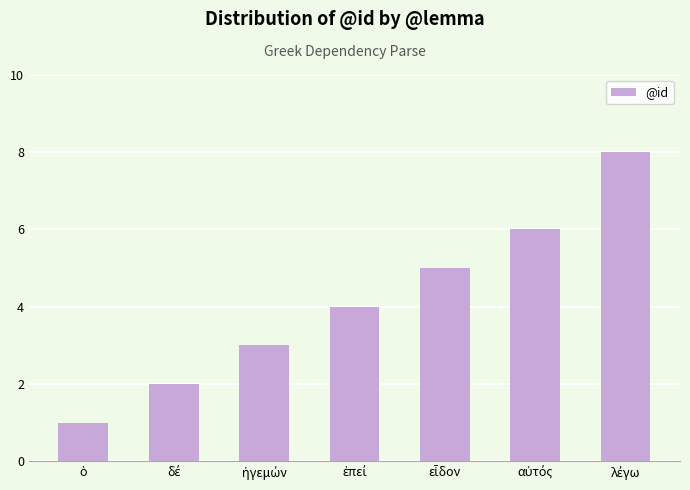

What is the greatest value displayed?

8